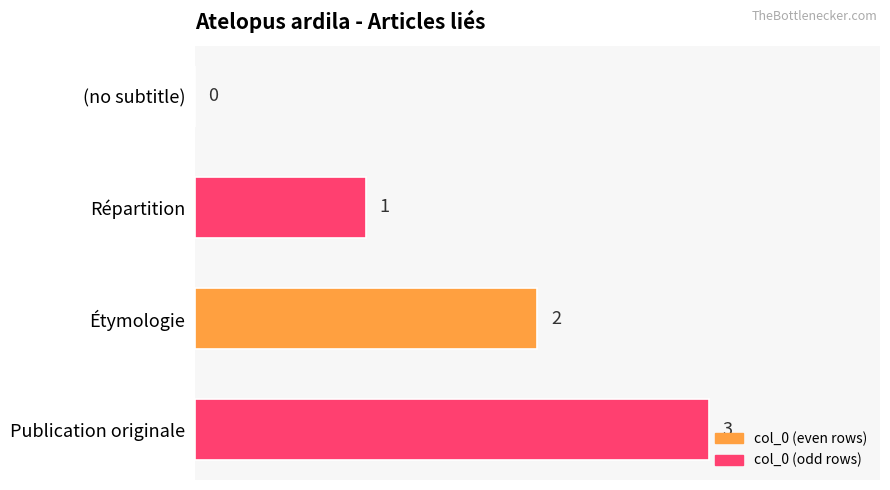

Between Publication originale and Étymologie, which is larger?

Publication originale